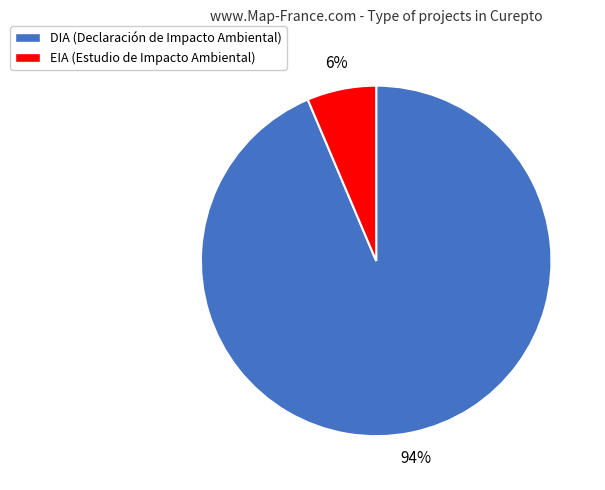

The DIA slice represents 84% of the pie. True or false?

False